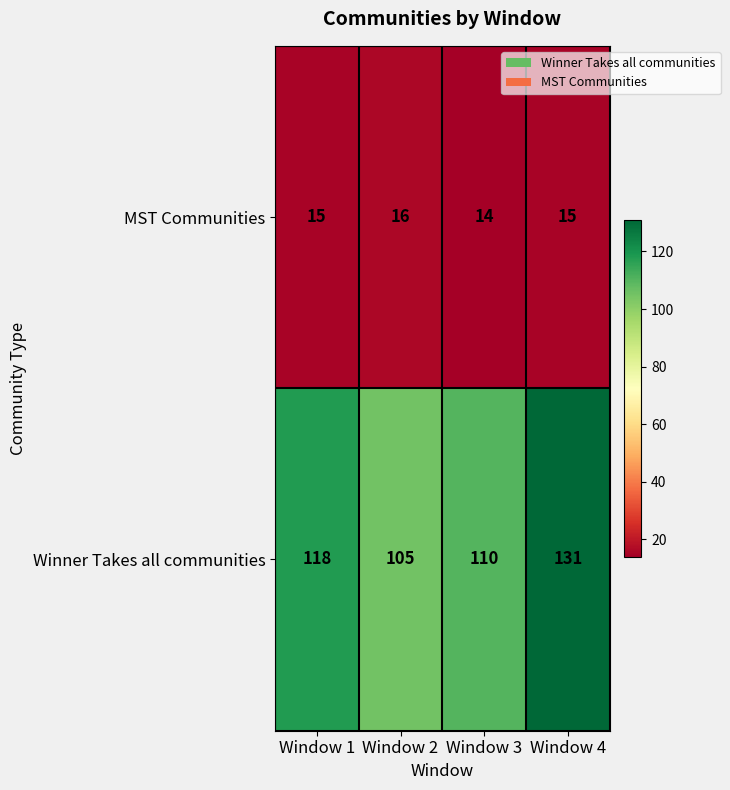

Which category has the lowest value across all series?

Window 3